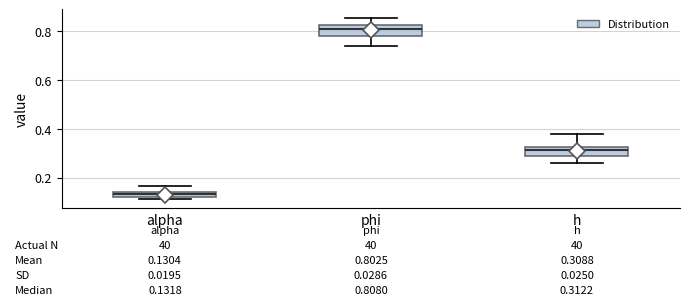

Which box's median line is the lowest?

alpha